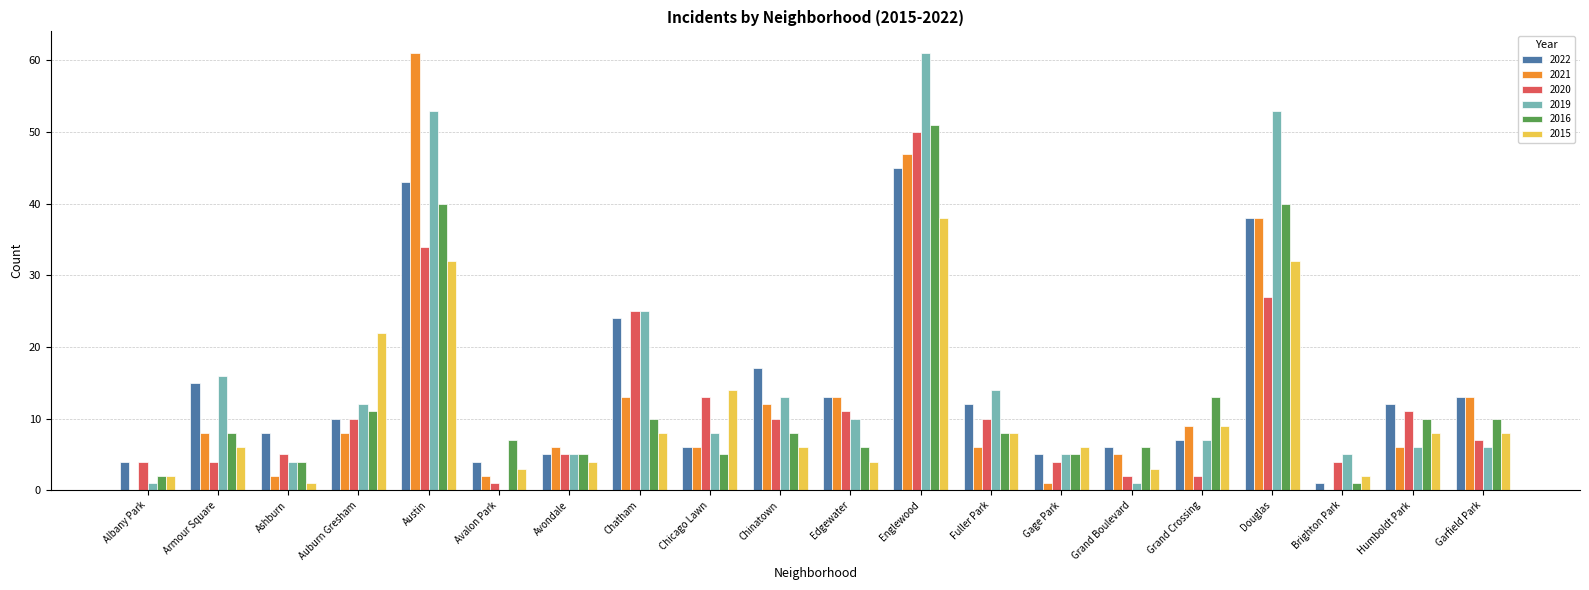

What is the sum of the 2015 values at Chatham and Humboldt Park?

16